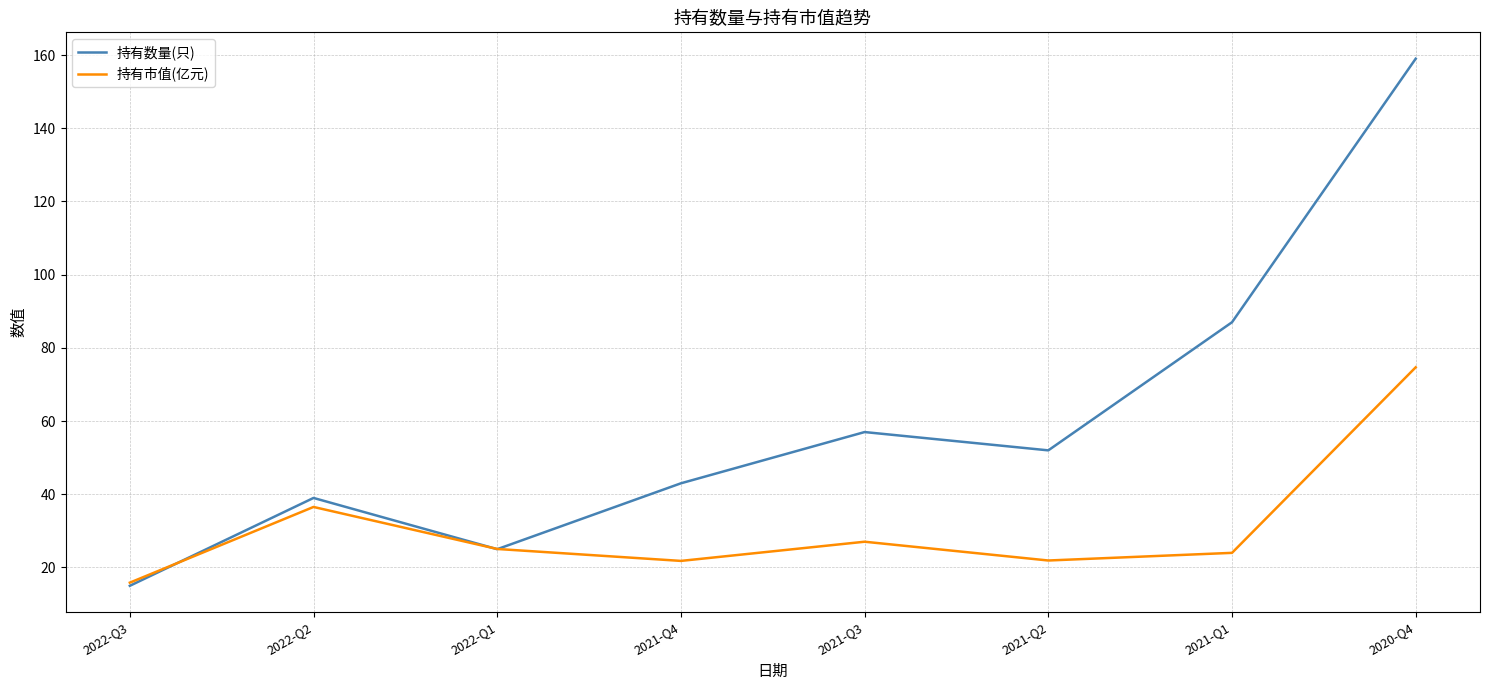

Does the chart display data point markers on the line(s)?

No